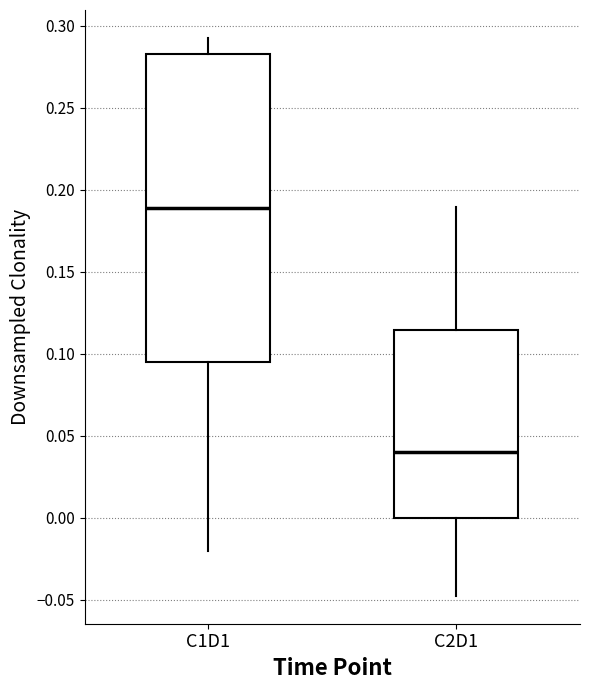

Reading left to right, read every box against the y-axis: the position of its median line, the range the box covers, and the ends of its whiskers. The values are not printed on the chart, so give them approximately, as read against the axis.

C1D1: median 0.190, box 0.095 to 0.285, whiskers -0.020 to 0.295
C2D1: median 0.040, box 0.000 to 0.115, whiskers -0.050 to 0.190